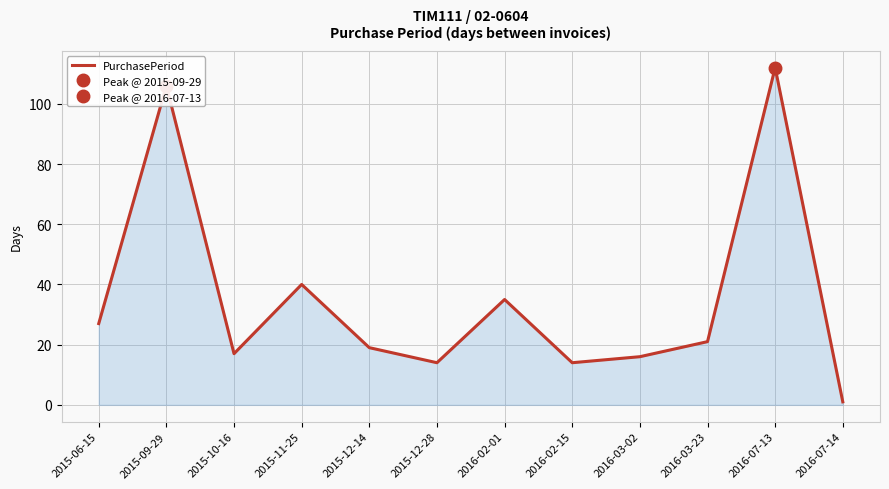

The chart shows a value of 1 at 2016-07-14. True or false?

True